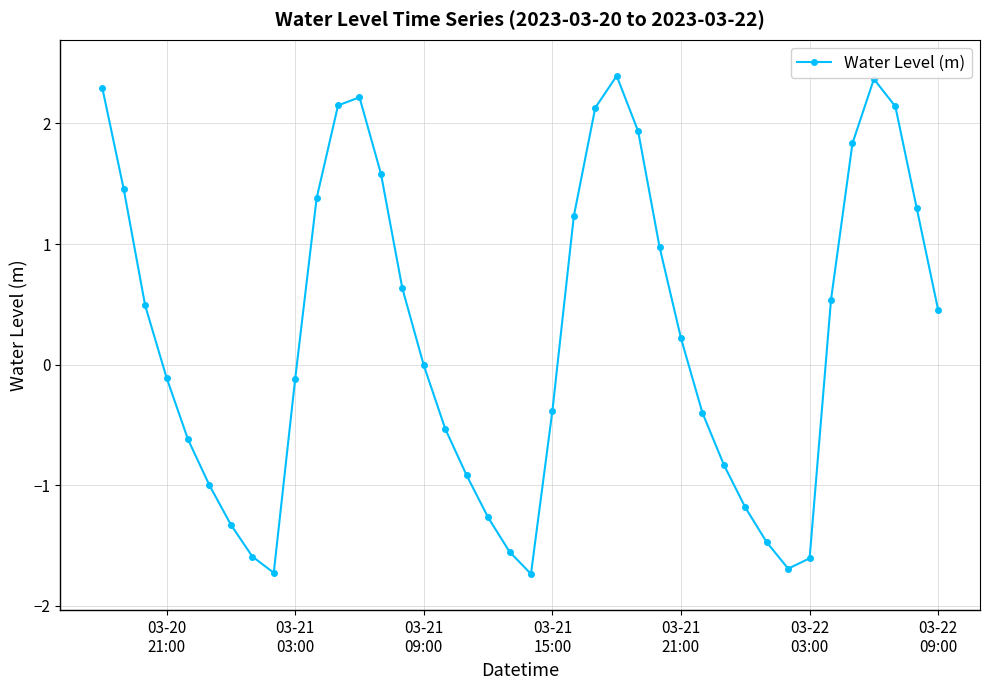

True or false: the data has more than 2 interior local peaks.

True